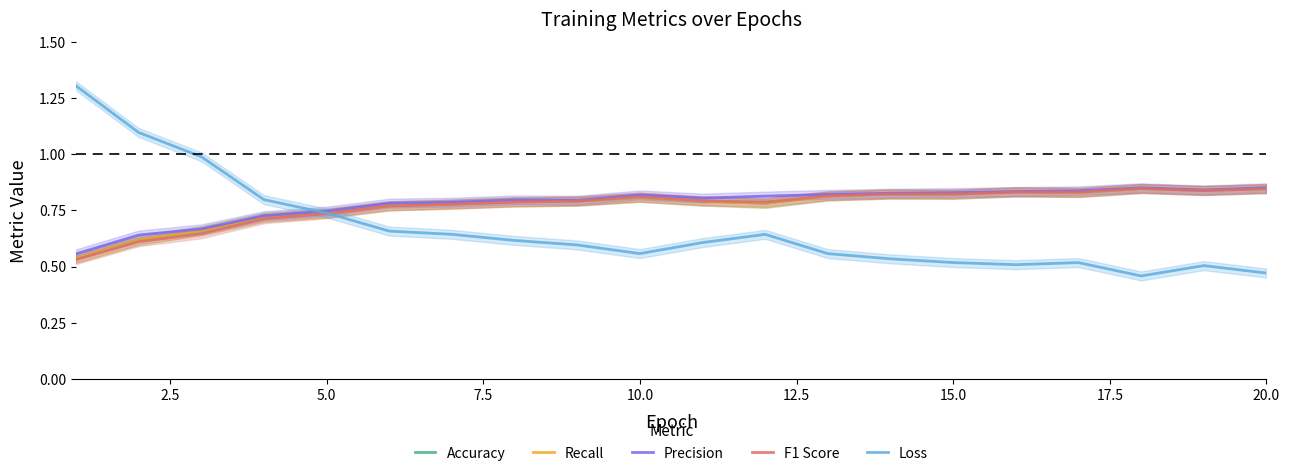

Is this an area chart (filled region under the line)?

No